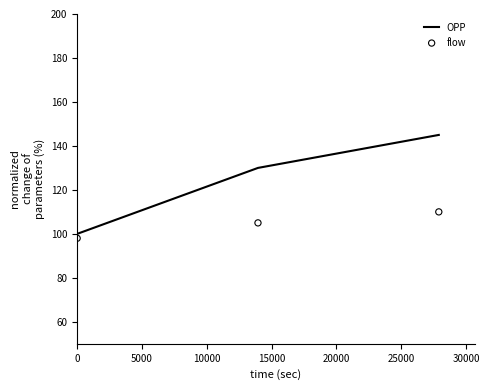

Which series reaches the minimum Y coordinate?

flow